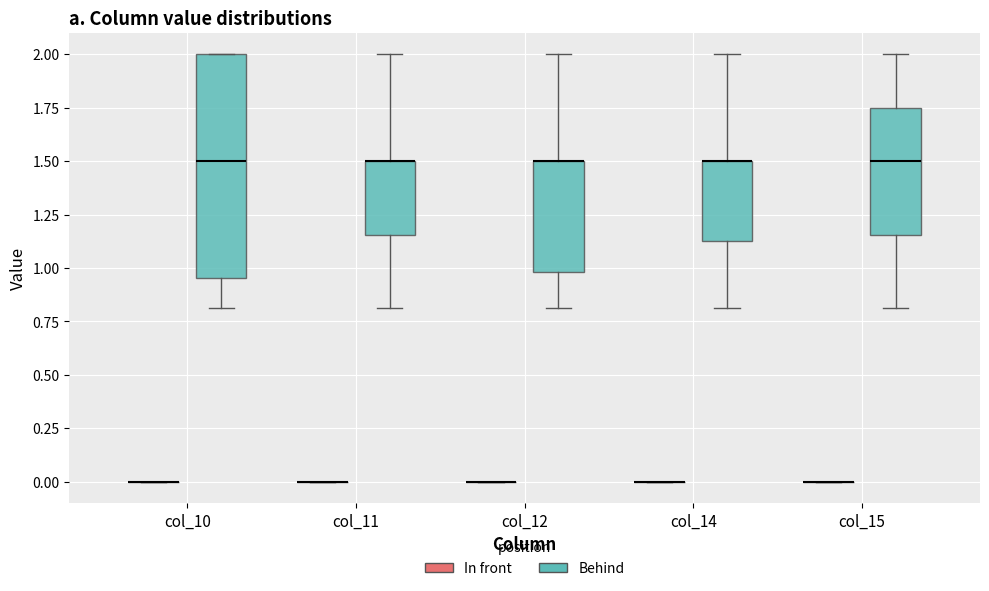

Comparing the boxes themselves (not the whiskers), which one is the tallest?

col_10 (Behind)